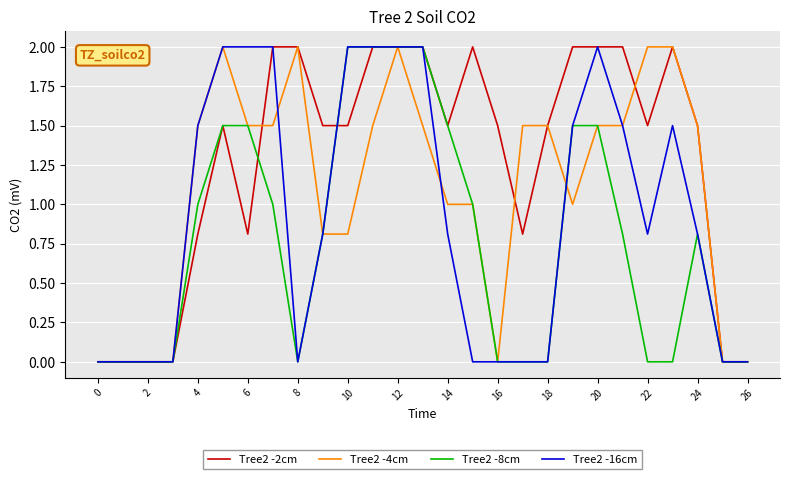

What is the greatest value displayed?

2.0